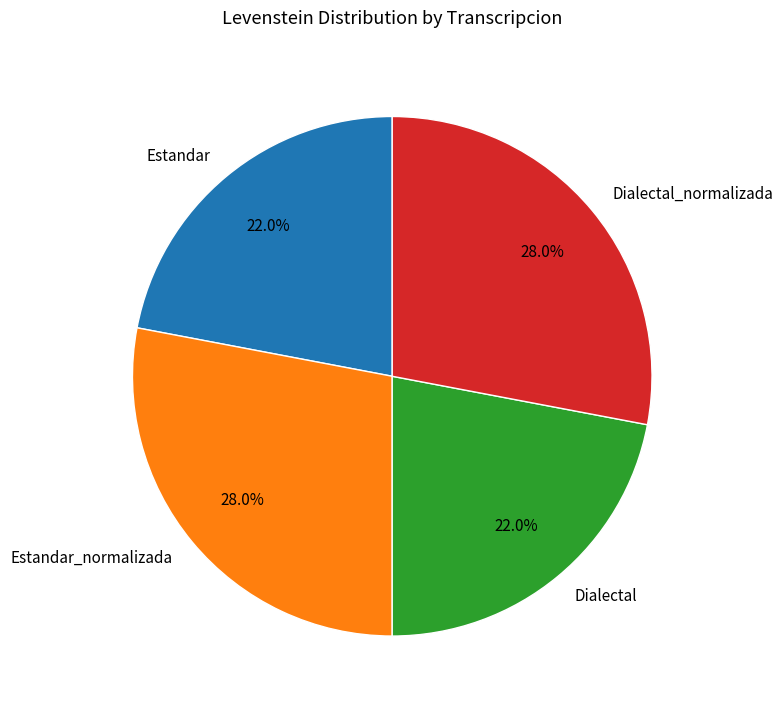

To the nearest percent, what portion does Dialectal_normalizada represent?

28%